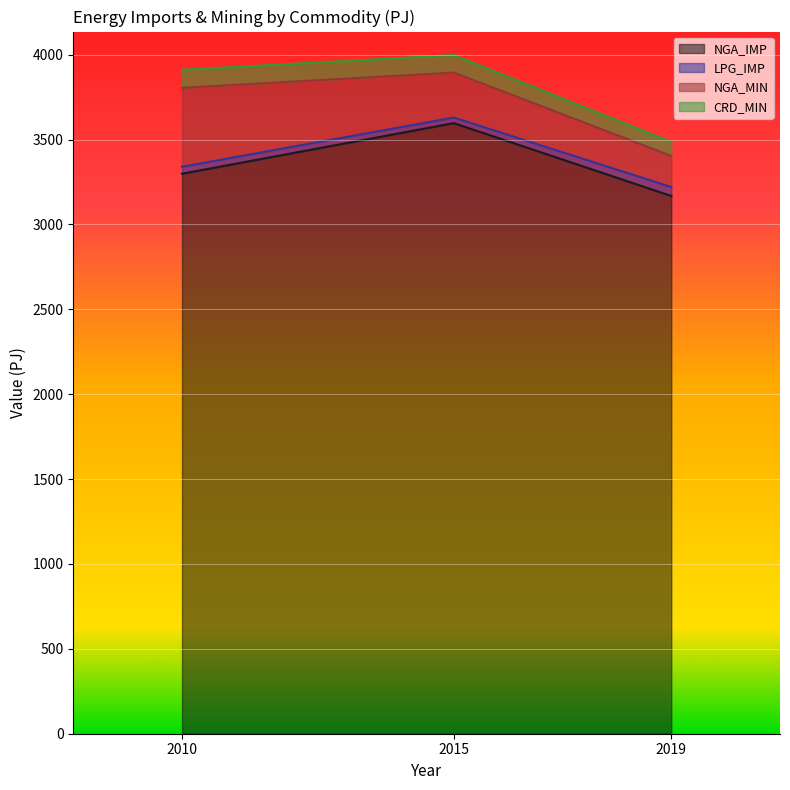

What is the difference between the maximum and minimum values in the CRD_MIN series?

24